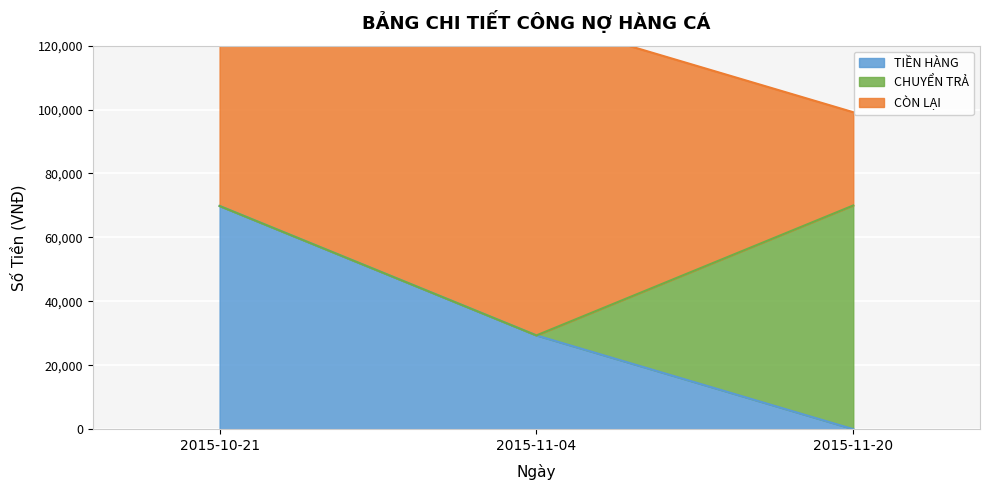

Count the number of categories in the chart.

3